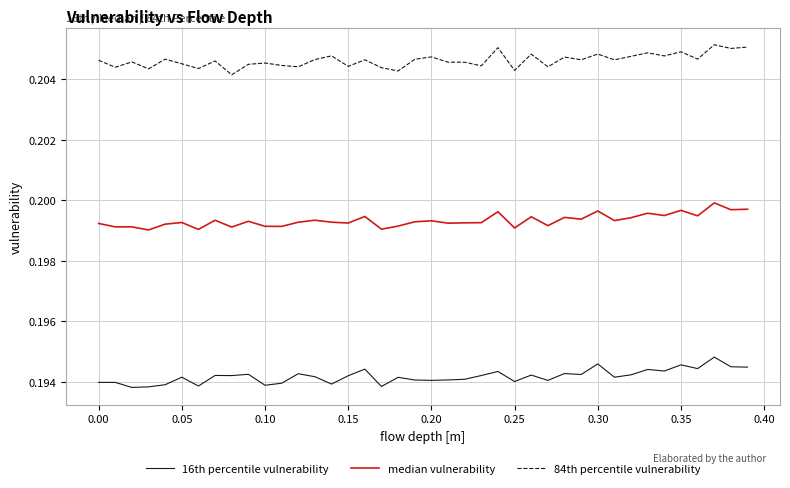

What is the sum of all 16th percentile vulnerability values?

7.8